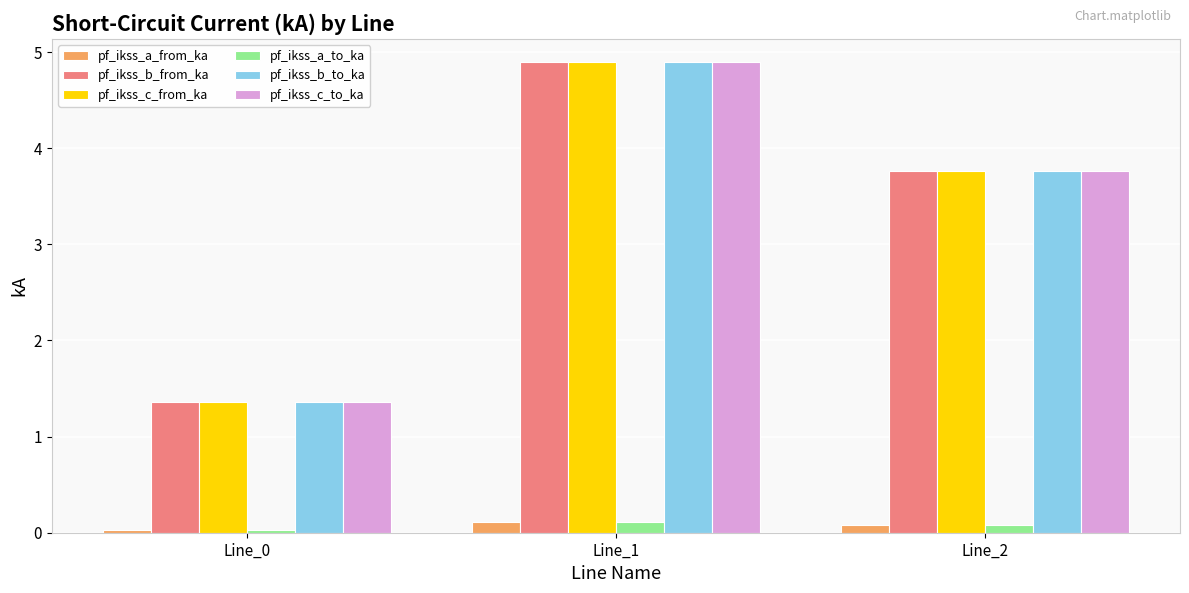

What is the difference between the highest and lowest values at Line_1?

4.8